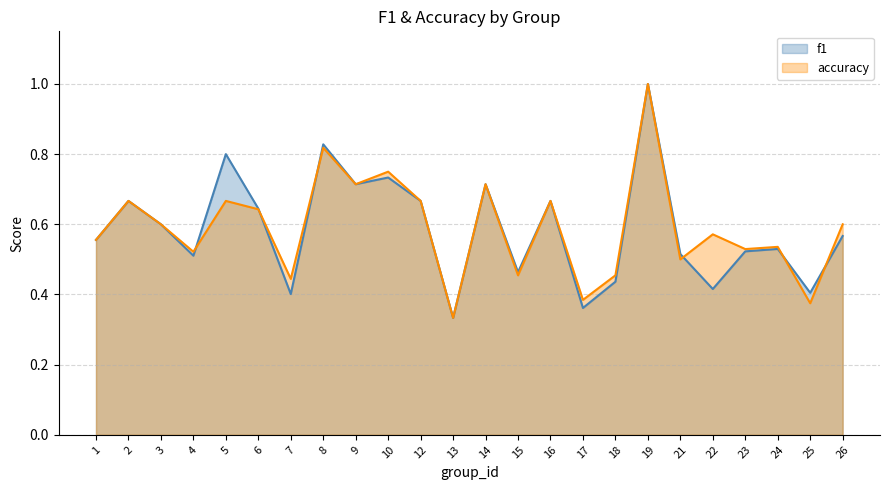

Does the chart have visible grid lines?

Yes